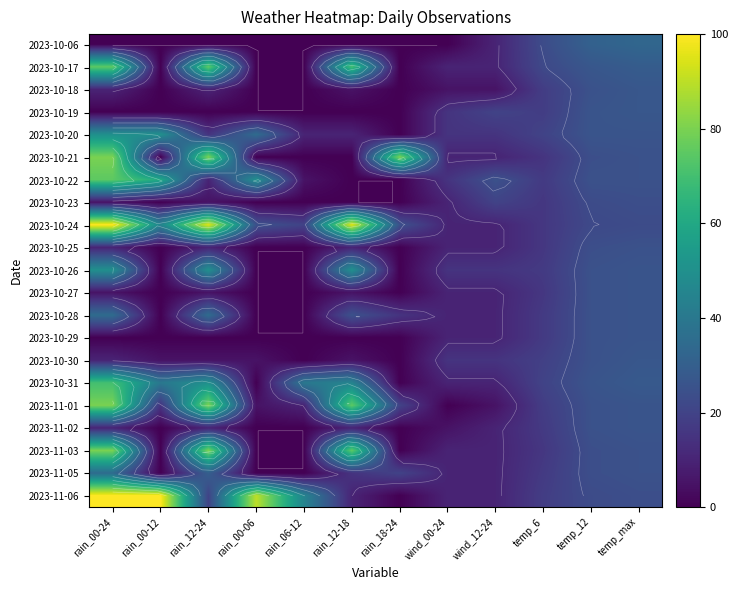

What is the sum of all 2023-11-03 values?

320